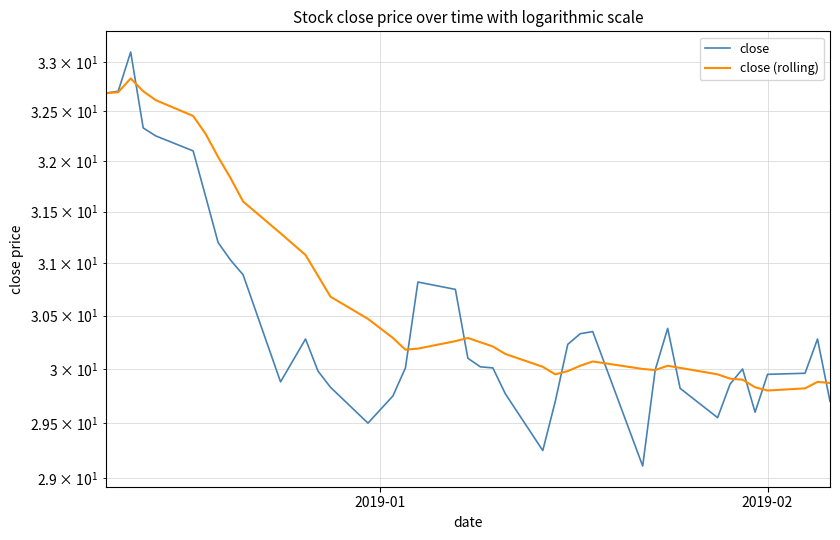

True or false: close and close (rolling) intersect in this chart.

True